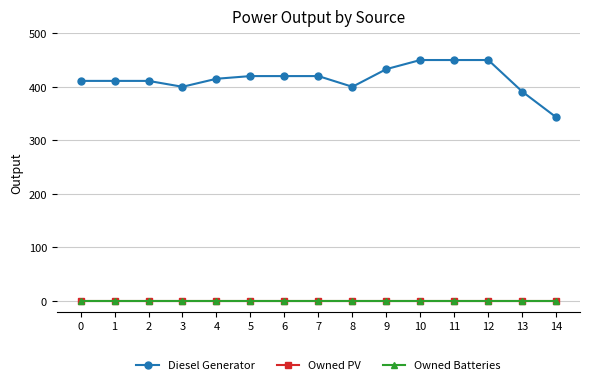

Is this an area chart (filled region under the line)?

No